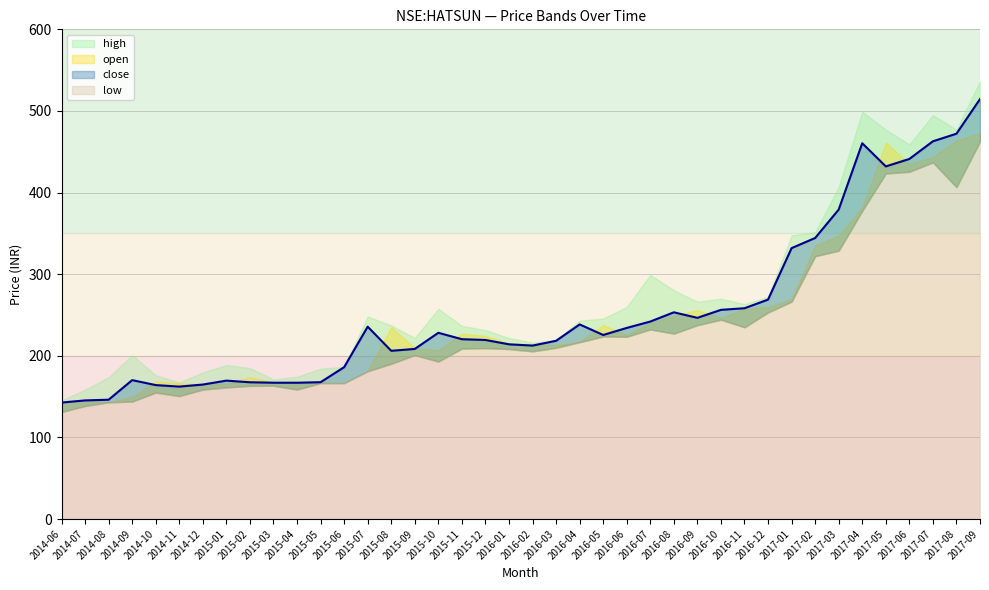

Where is high nearest to the value 340?

2017-01